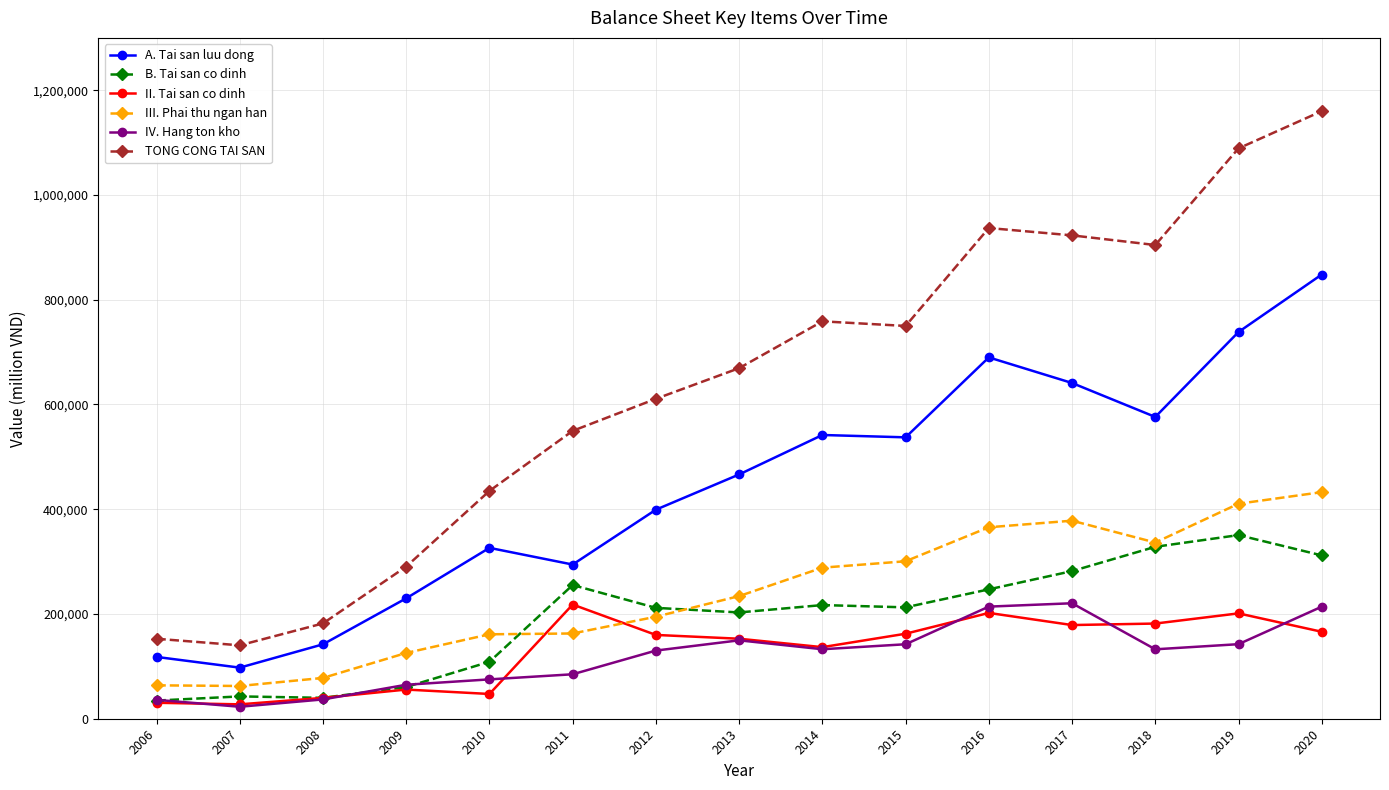

What is the highest value of the TONG CONG TAI SAN series?

1160047